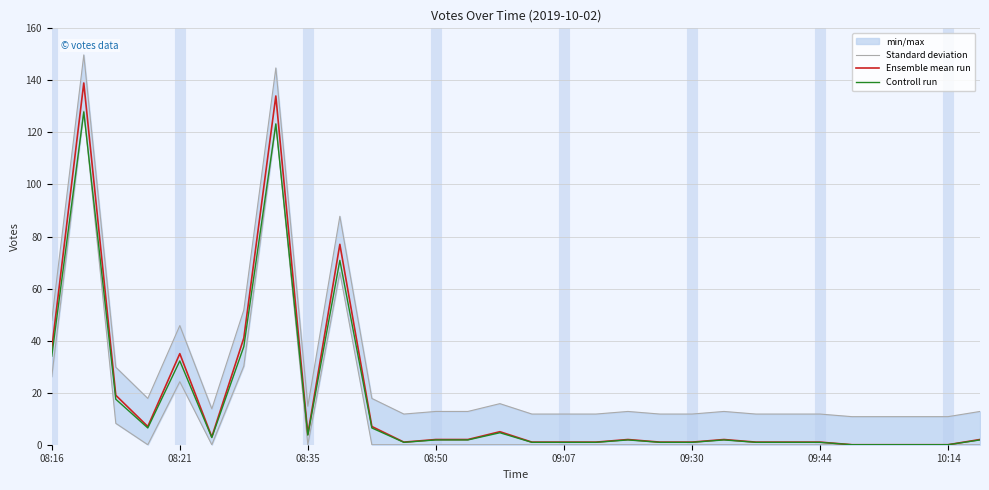

What is the highest value of the Controll run series?

127.9